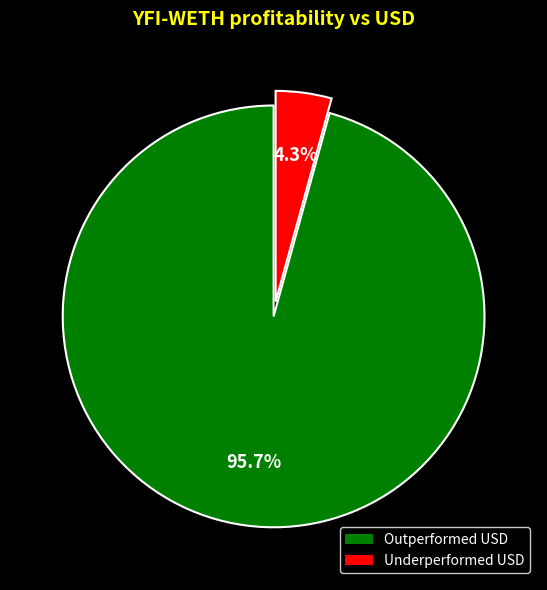

Is there any slice that represents more than half of the pie?

Yes